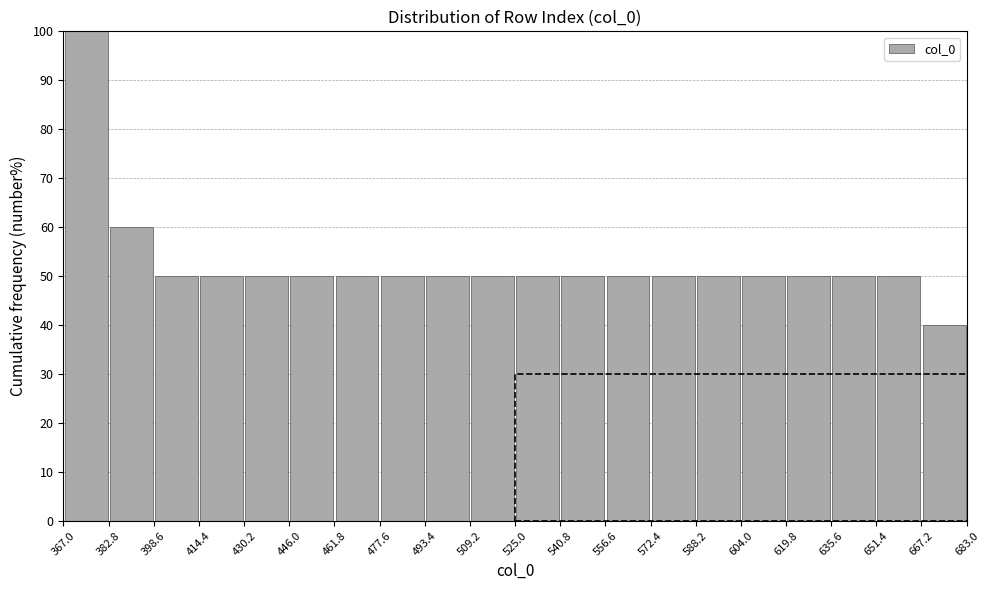

How tall is the bar that spans 540.8 to 556.6 on the x-axis? The values are not printed on the chart, so give them approximately, as read against the axis.

50